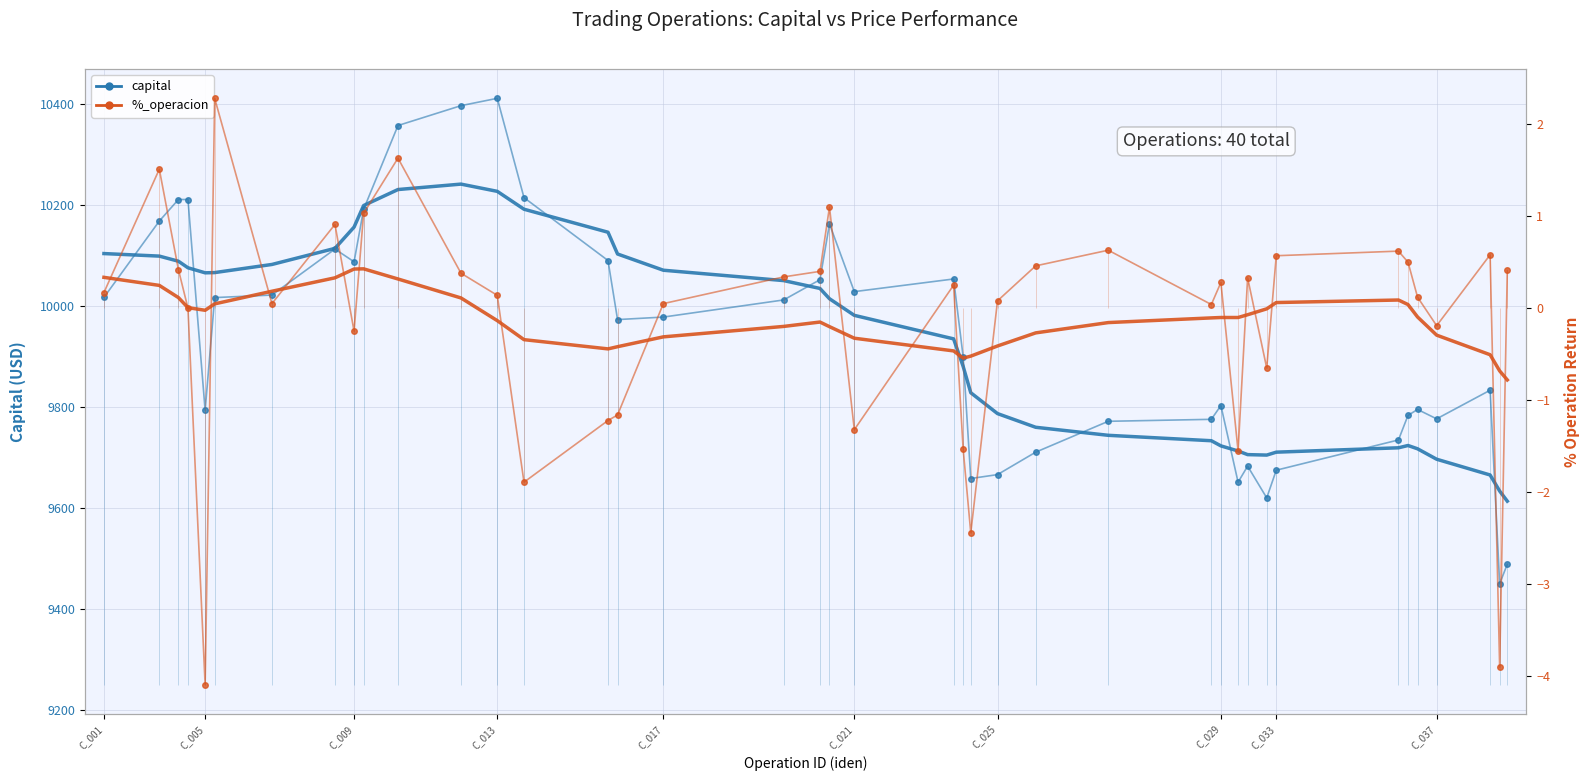

Is this an area chart (filled region under the line)?

No